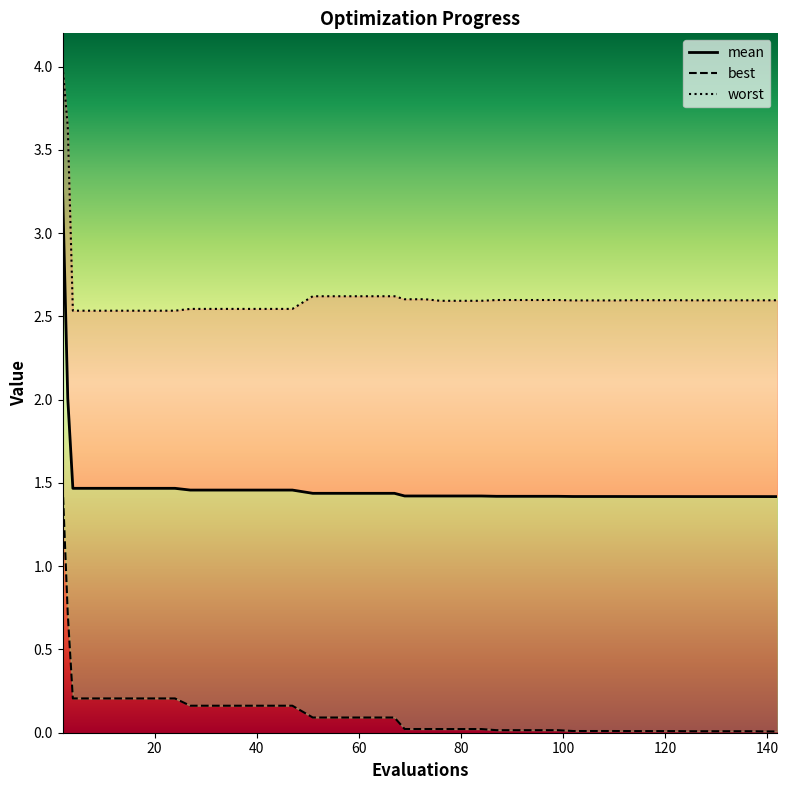

List the series in order of their overall mean, lowest first.

best, mean, worst